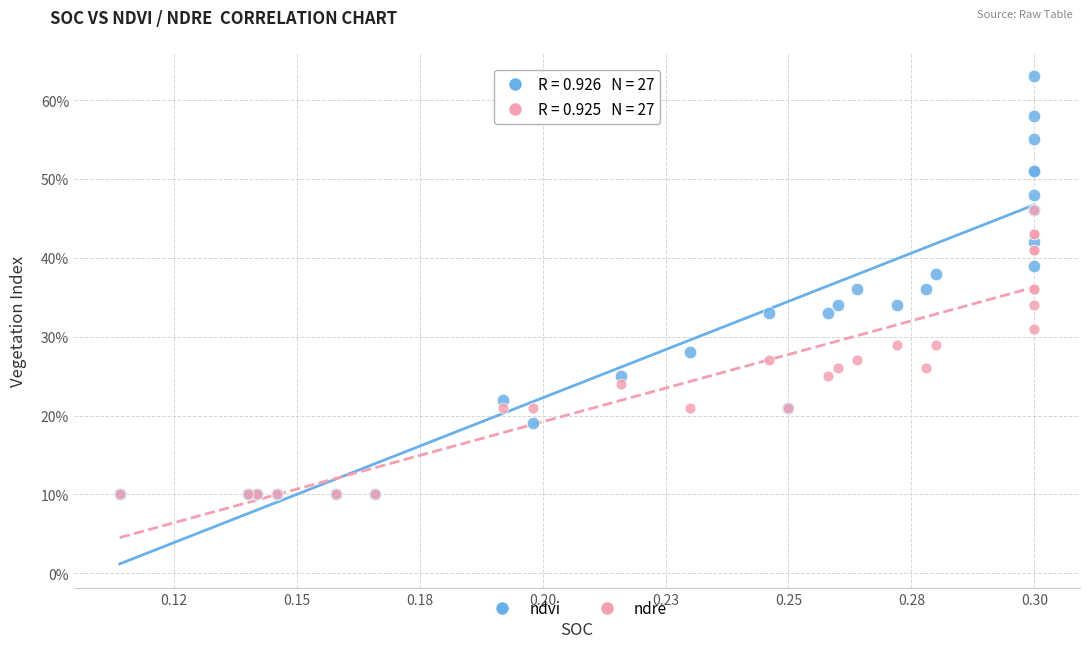

Which series reaches the maximum Y coordinate?

ndvi